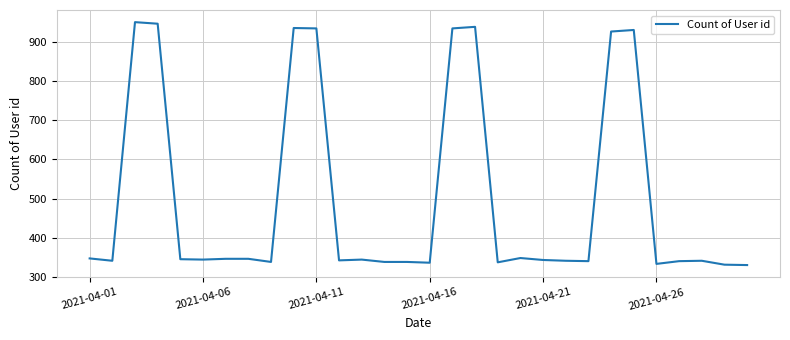

True or false: there are more than 2 points higher than both neighbors.

True